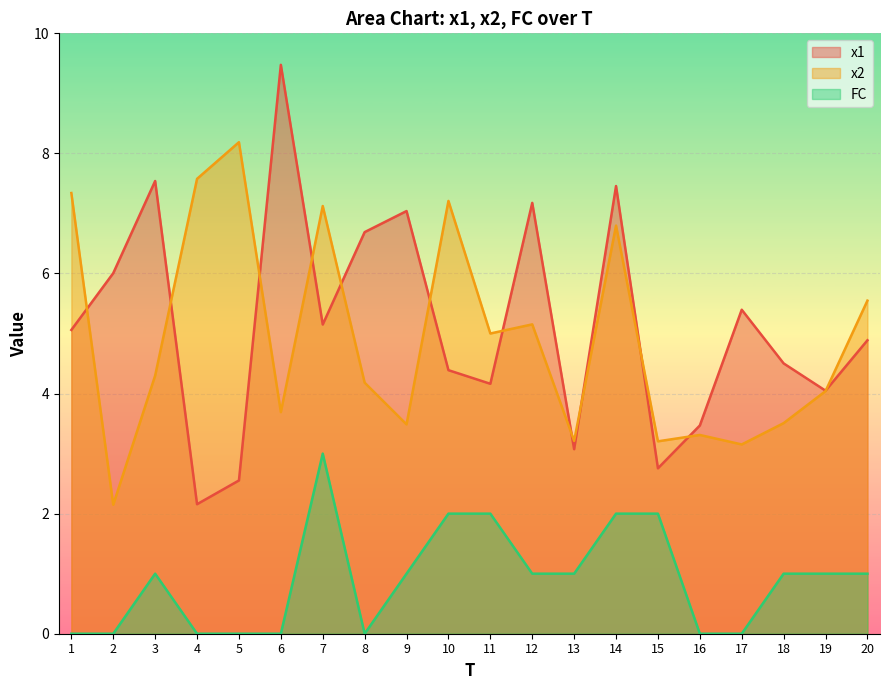

Which series has the largest total across all categories?

x1